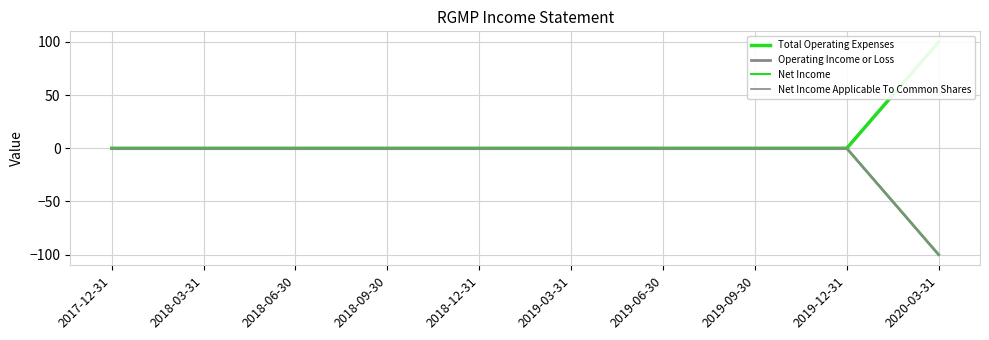

Which category has the highest value across all series?

2020-03-31